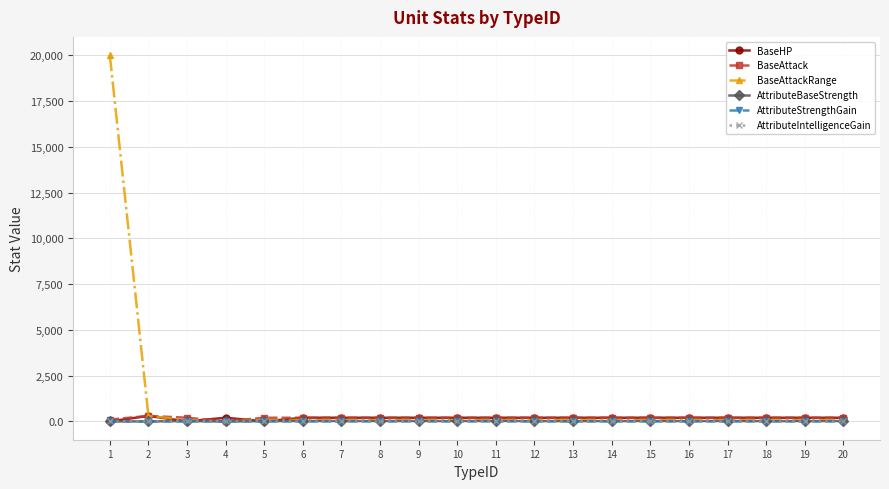

How many lines are shown in the chart?

6